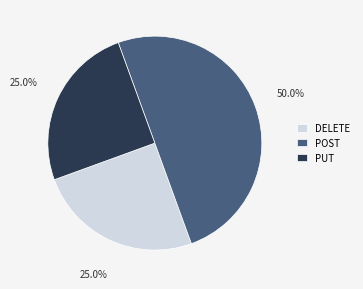

How many slices are in this pie chart?

3